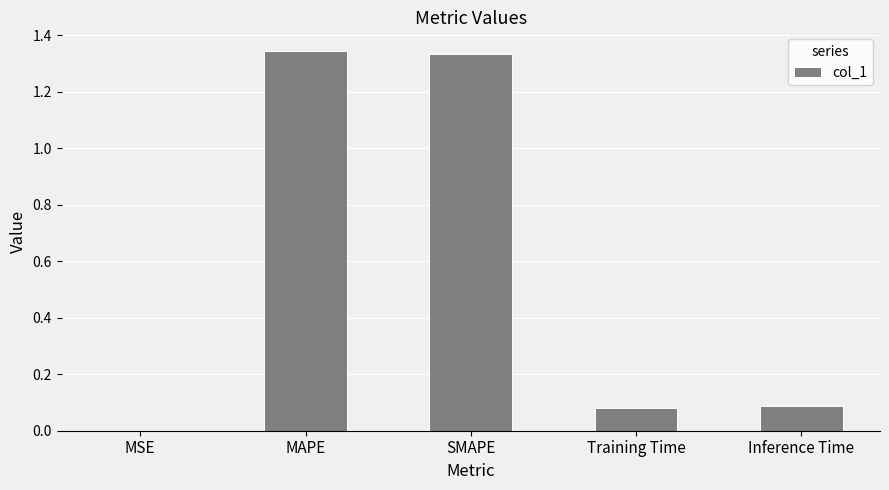

Is it true that the value at Inference Time is 0.1?

True